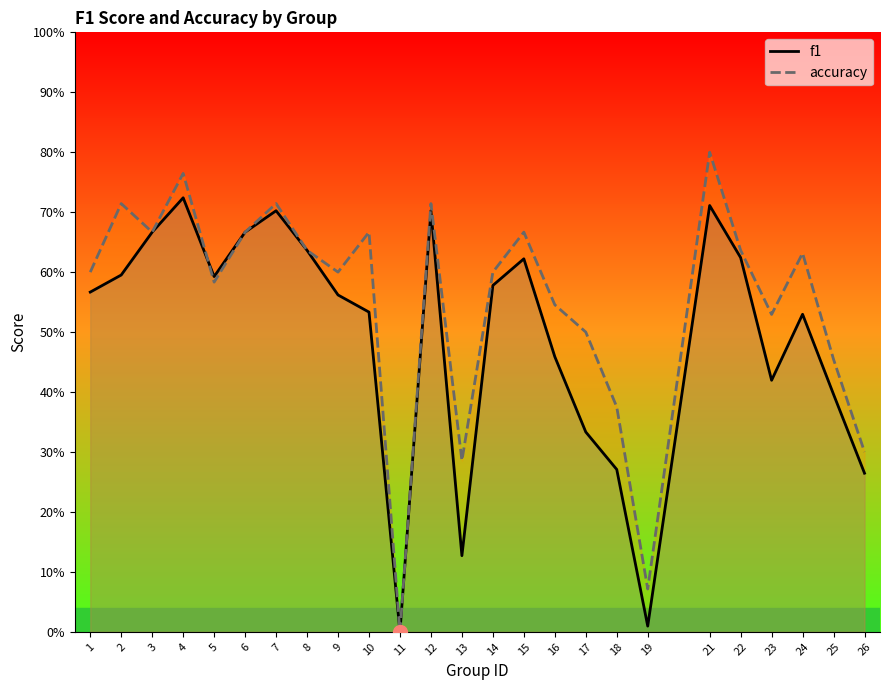

The value of f1 at 19 is 0.0. True or false?

False